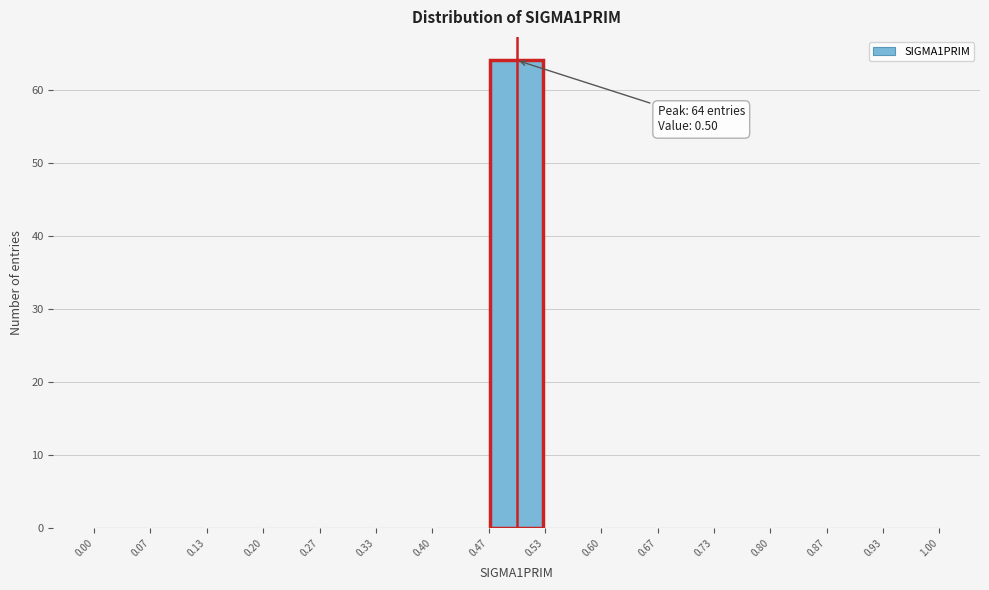

Which range on the x-axis has the tallest bar?

0.47 to 0.53